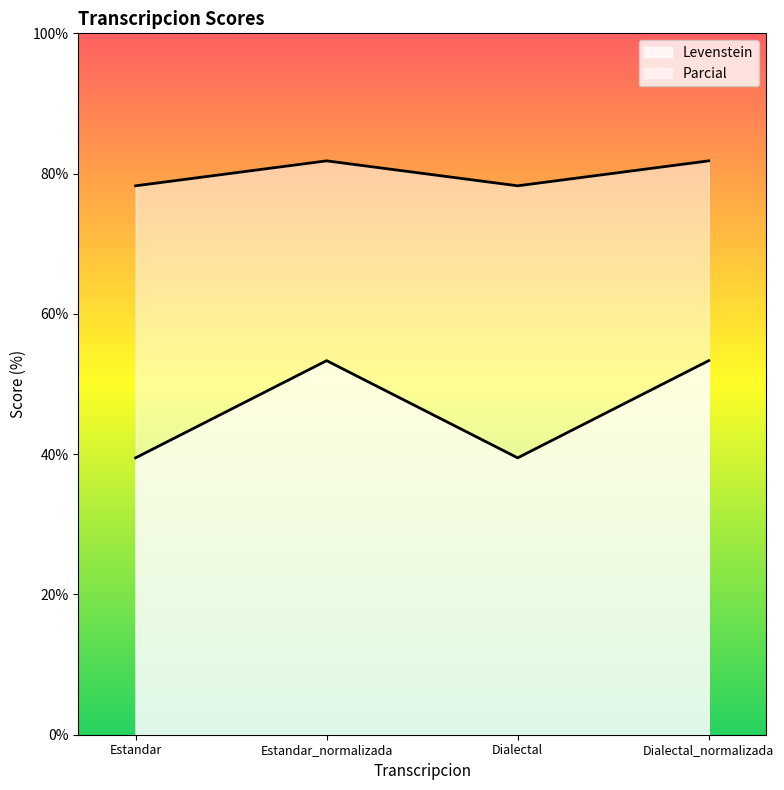

What are all the series names shown in the legend?

Levenstein, Parcial